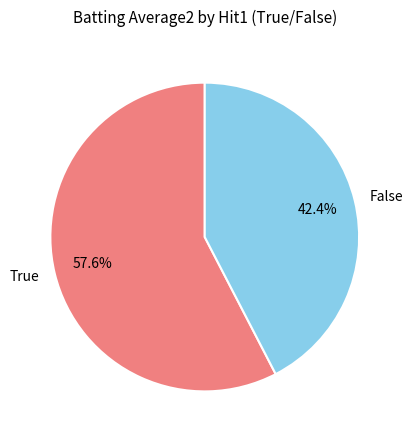

Which slice is the largest?

True